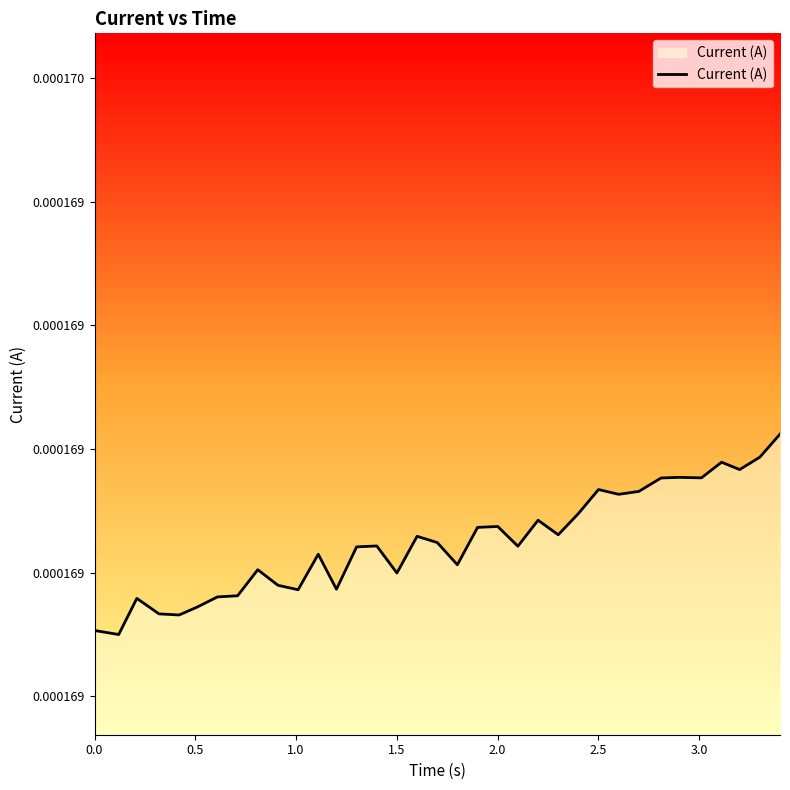

How many interior local valleys (lower than both neighbors) does the data have?

11